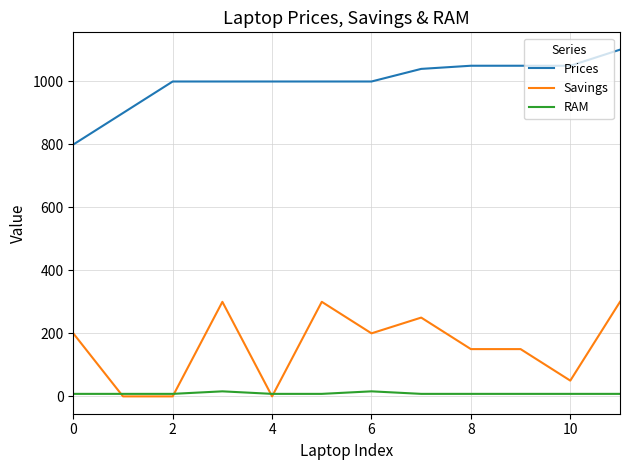

What is the maximum value shown in the chart?

1100.0